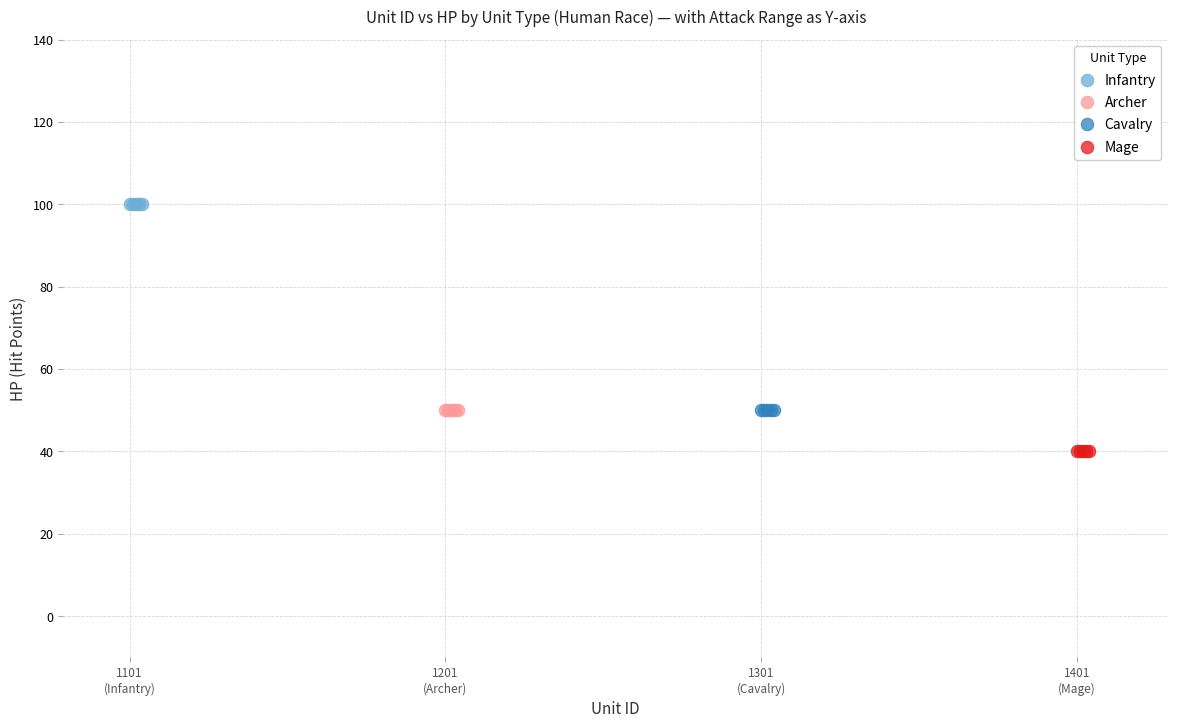

What are all the series names shown in the legend?

Infantry, Archer, Cavalry, Mage